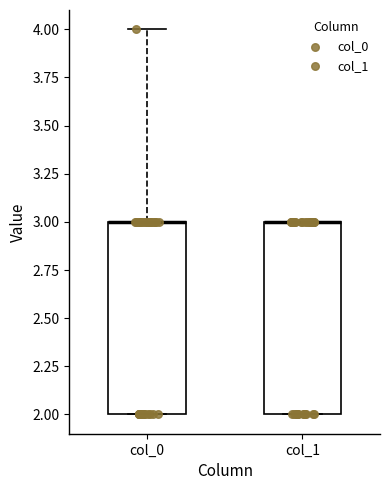

Reading left to right, transcribe this box plot: for each box, give where its median line is, the range the box spans, and where its two whiskers end, as read against the y-axis. The values are not printed on the chart, so give them approximately, as read against the axis.

col_0: median 3 (drawn on the box's upper edge), box 2 to 3, whiskers 2 to 4
col_1: median 3 (drawn on the box's upper edge), box 2 to 3, whiskers 2 to 3